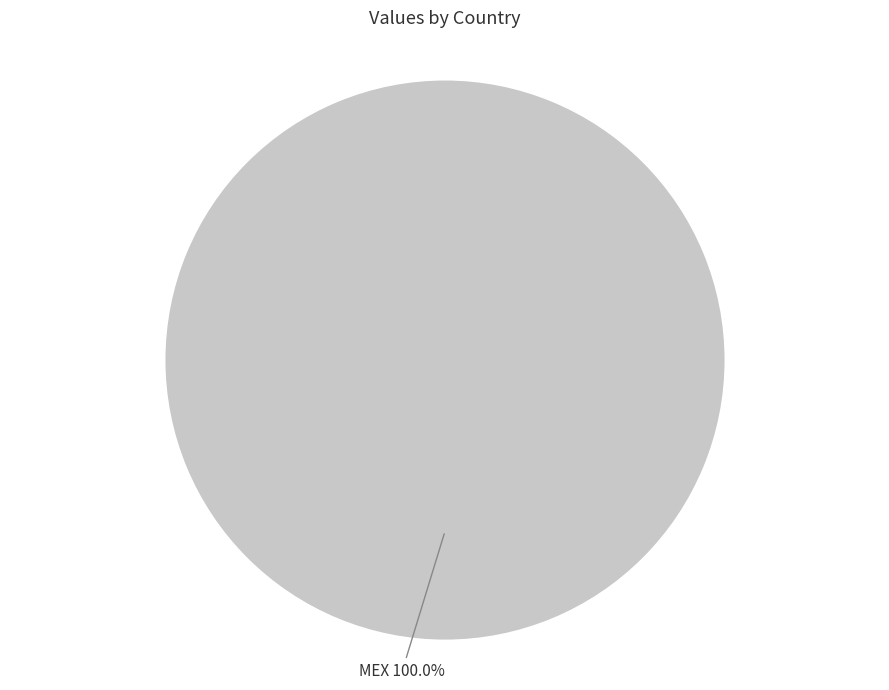

Which slice represents more than half of the pie?

MEX 100.0%